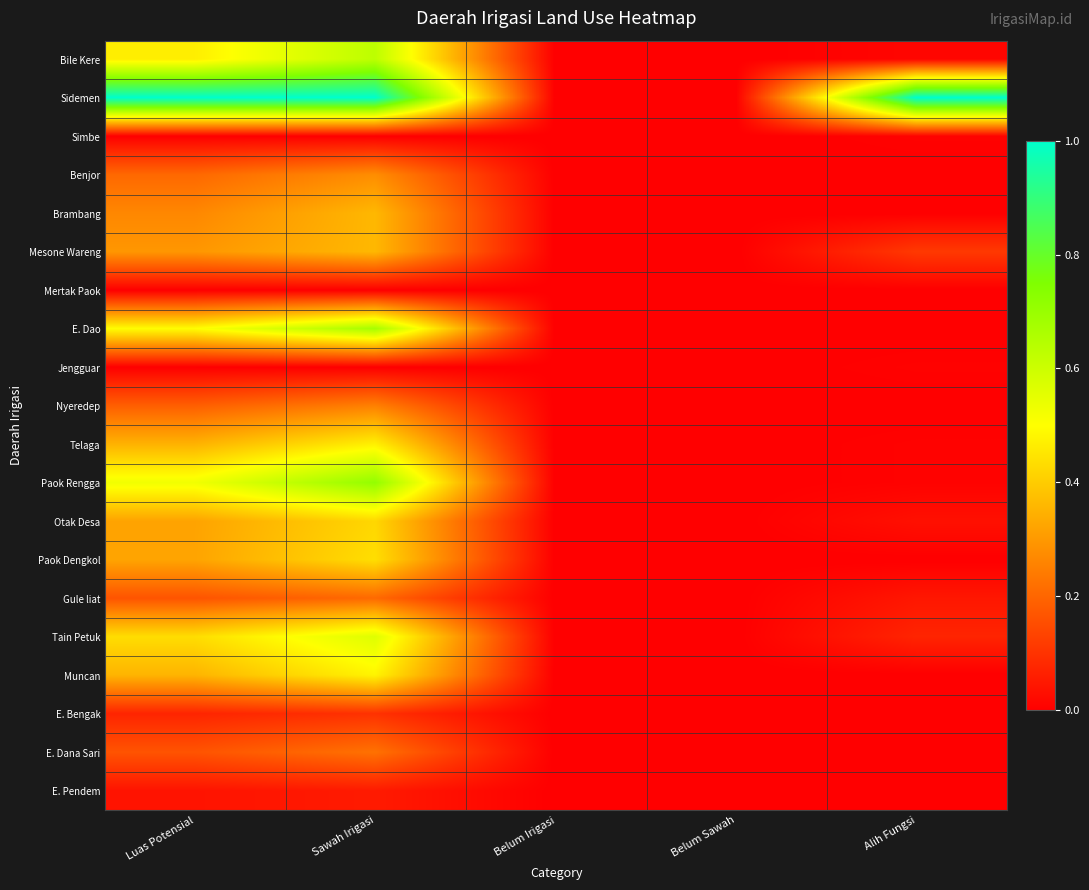

Count the number of data series in this chart.

20